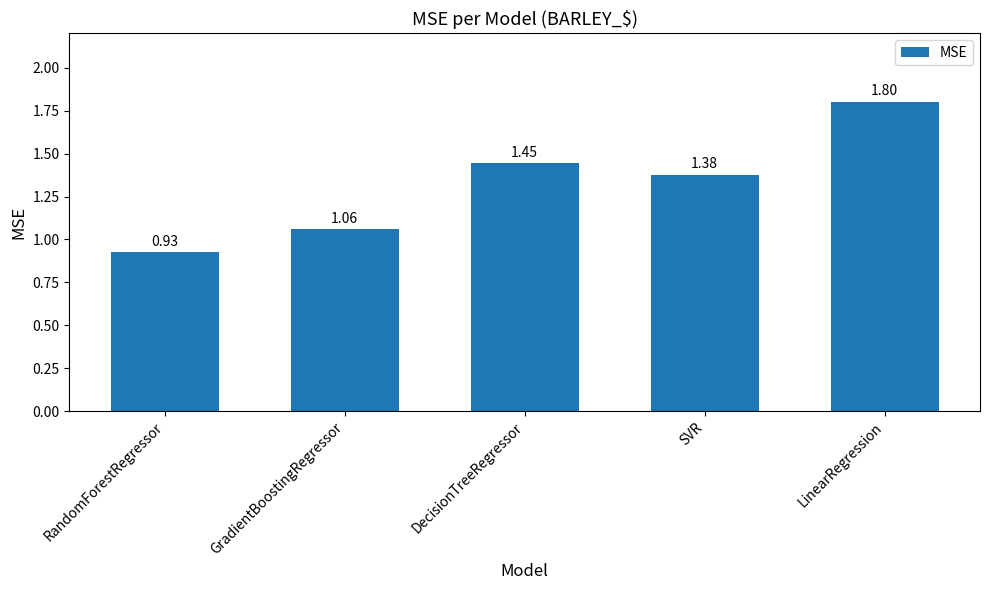

Count the number of categories in the chart.

5